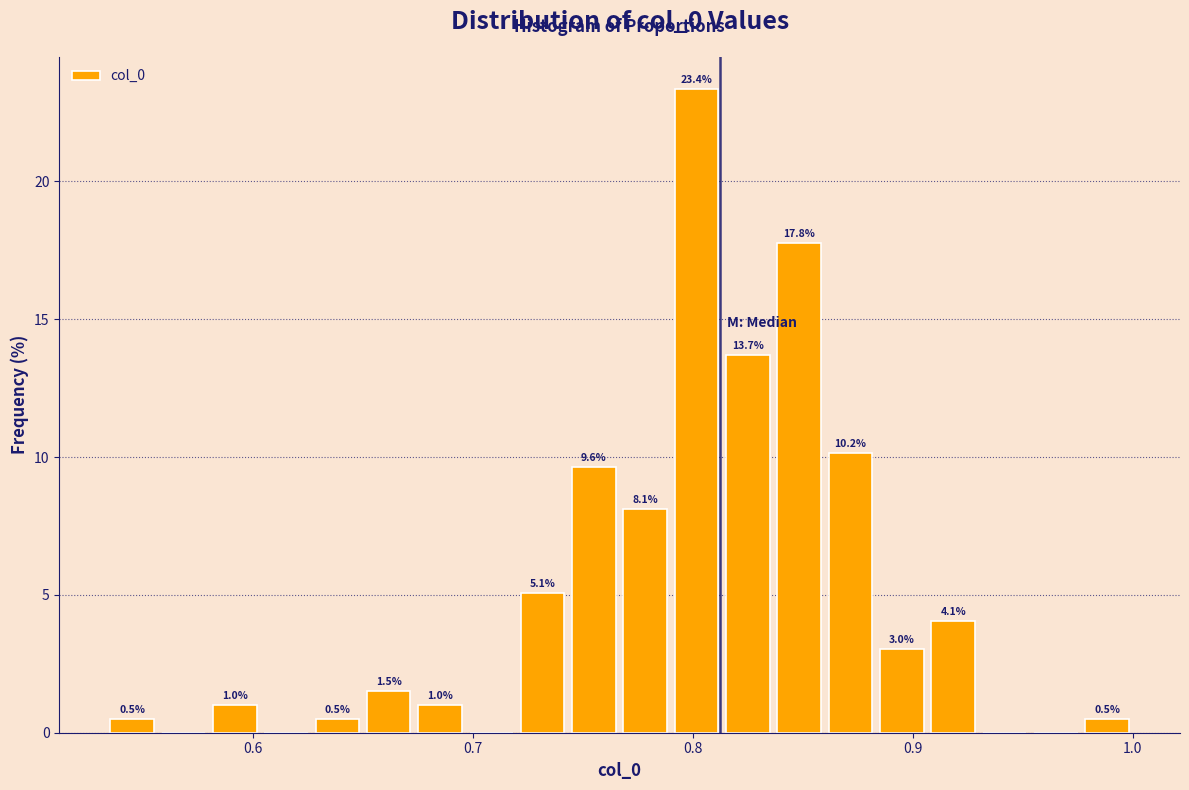

Read against the x-axis, roughly where is the centre of the tallest bar?

0.80